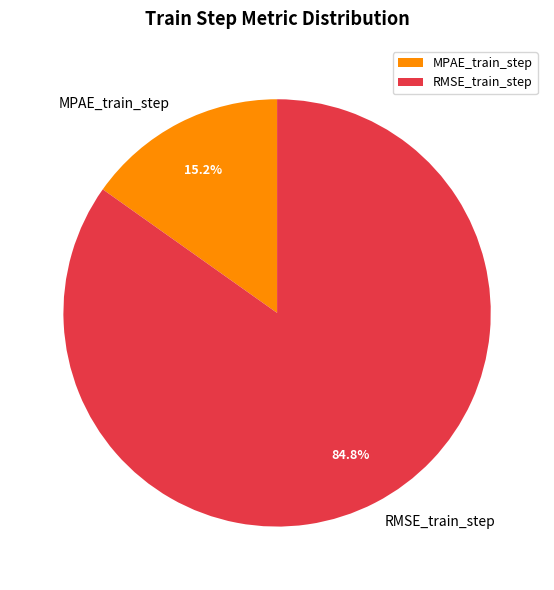

How many slices are in this pie chart?

2